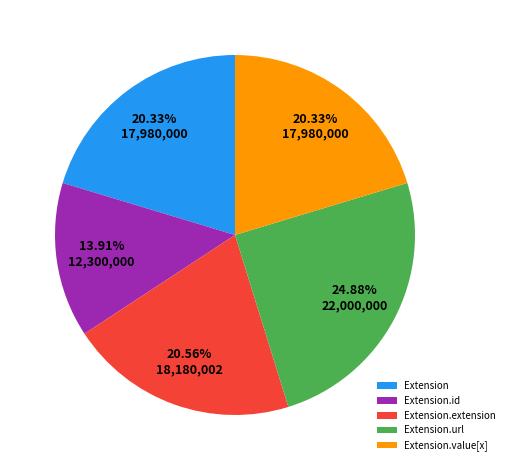

Combined, do Extension.id and Extension.extension account for over 50%?

No